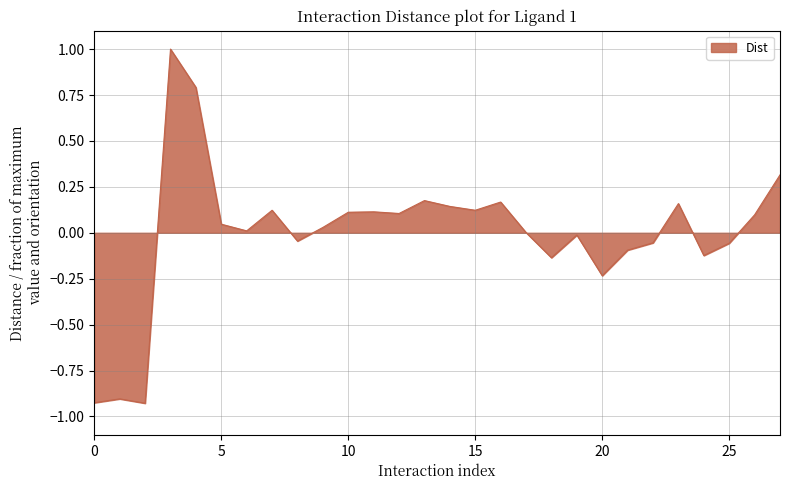

What is the difference between the maximum and minimum values?

1.9